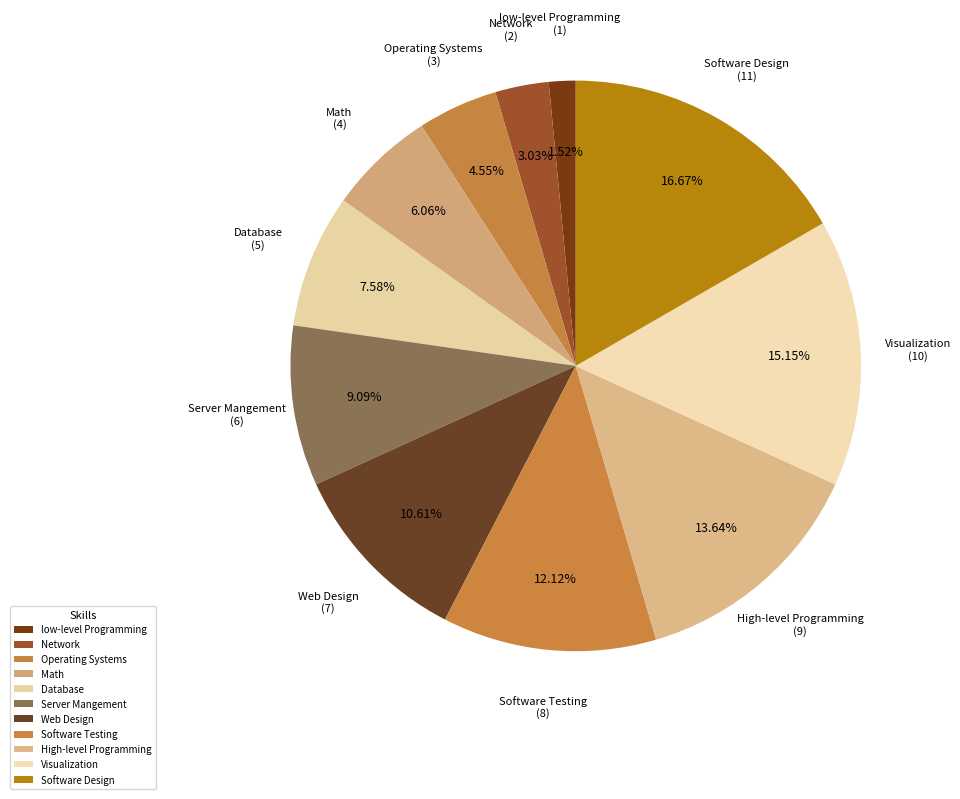

What percentage is the Web Design slice, to the nearest percent?

11%